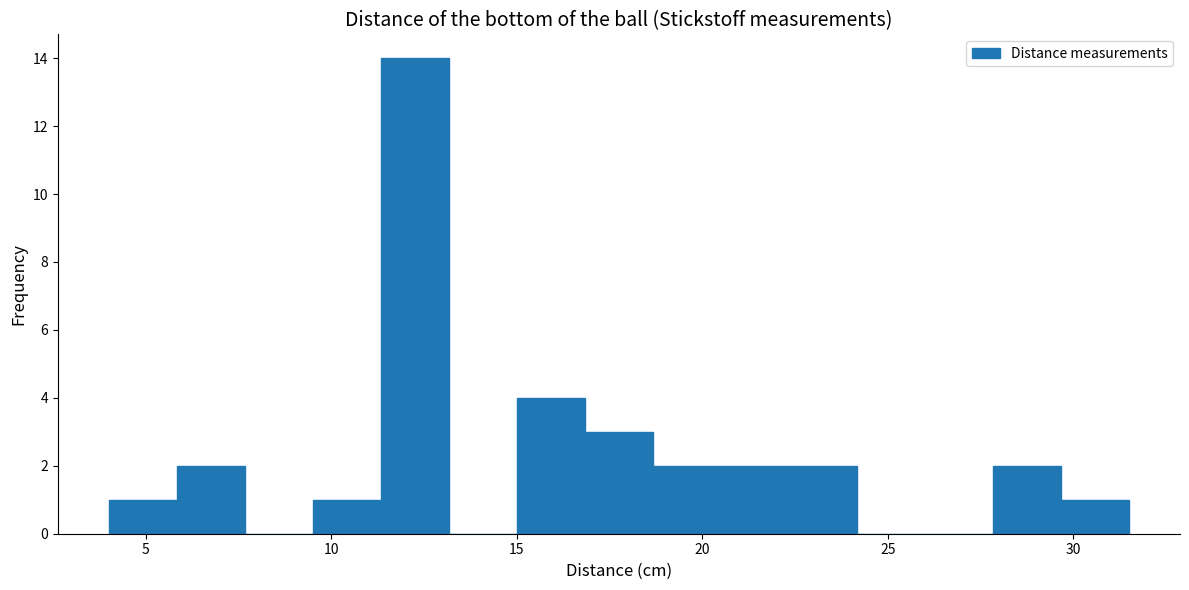

Around what value on the x-axis is the tallest bar? Give the approximate position of its centre, as read against the axis.

12.5